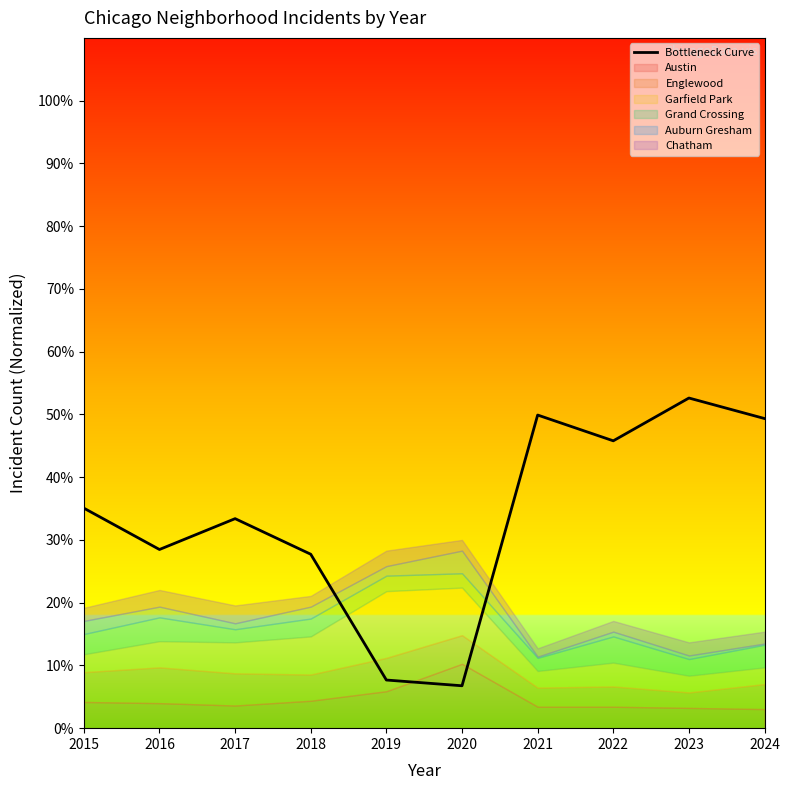

What is the difference between the maximum and minimum values?

45.9